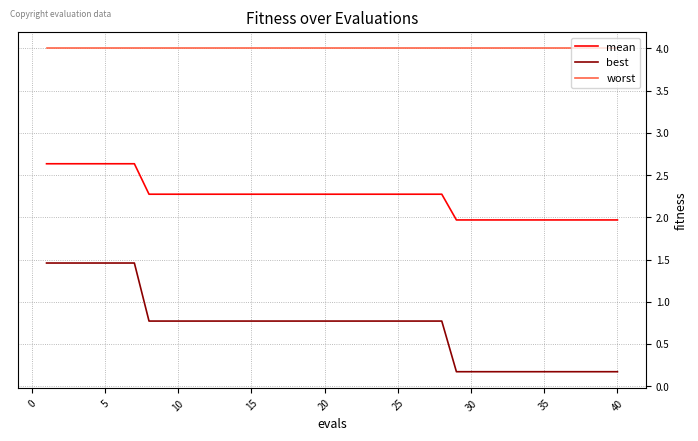

Which series has the largest range (max minus min)?

best